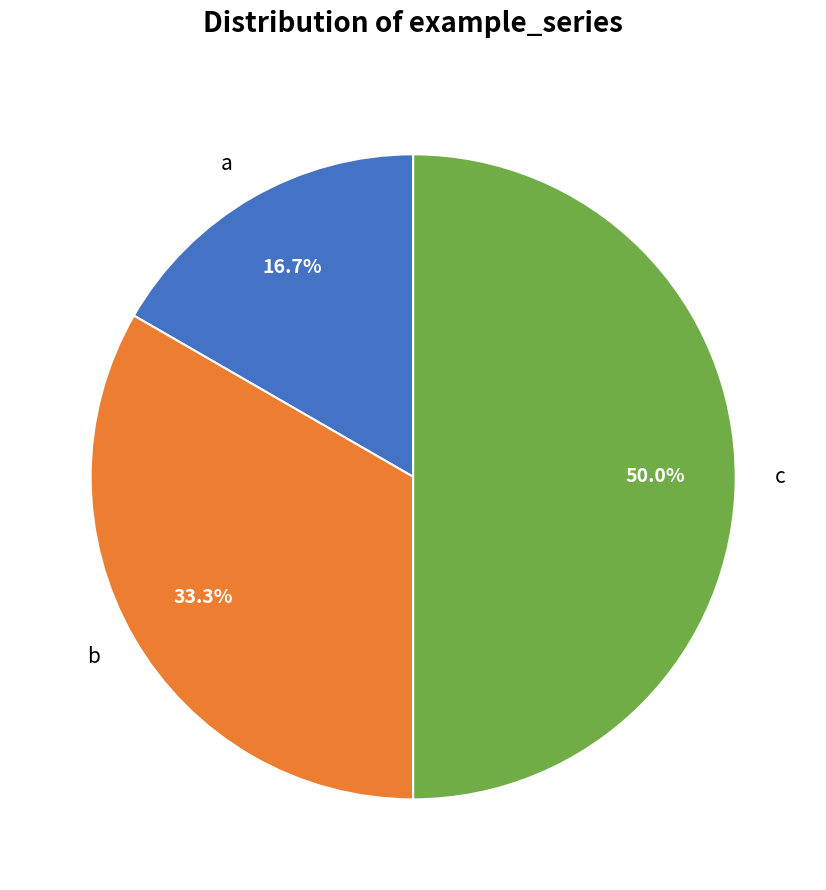

Between b and c, which is larger?

c